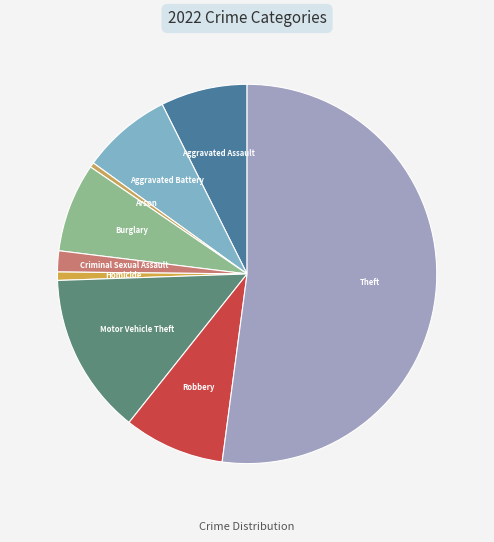

What is the largest slice in the pie chart?

Theft